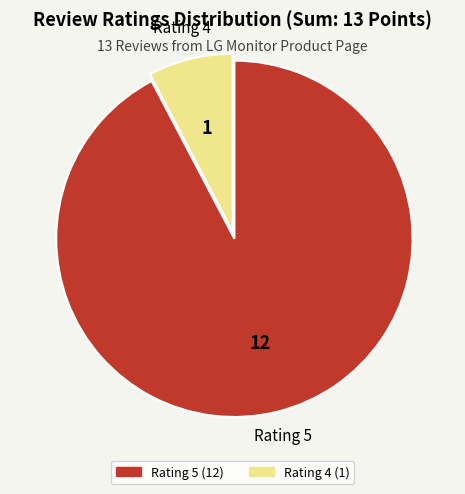

Count the number of slices in the pie.

2